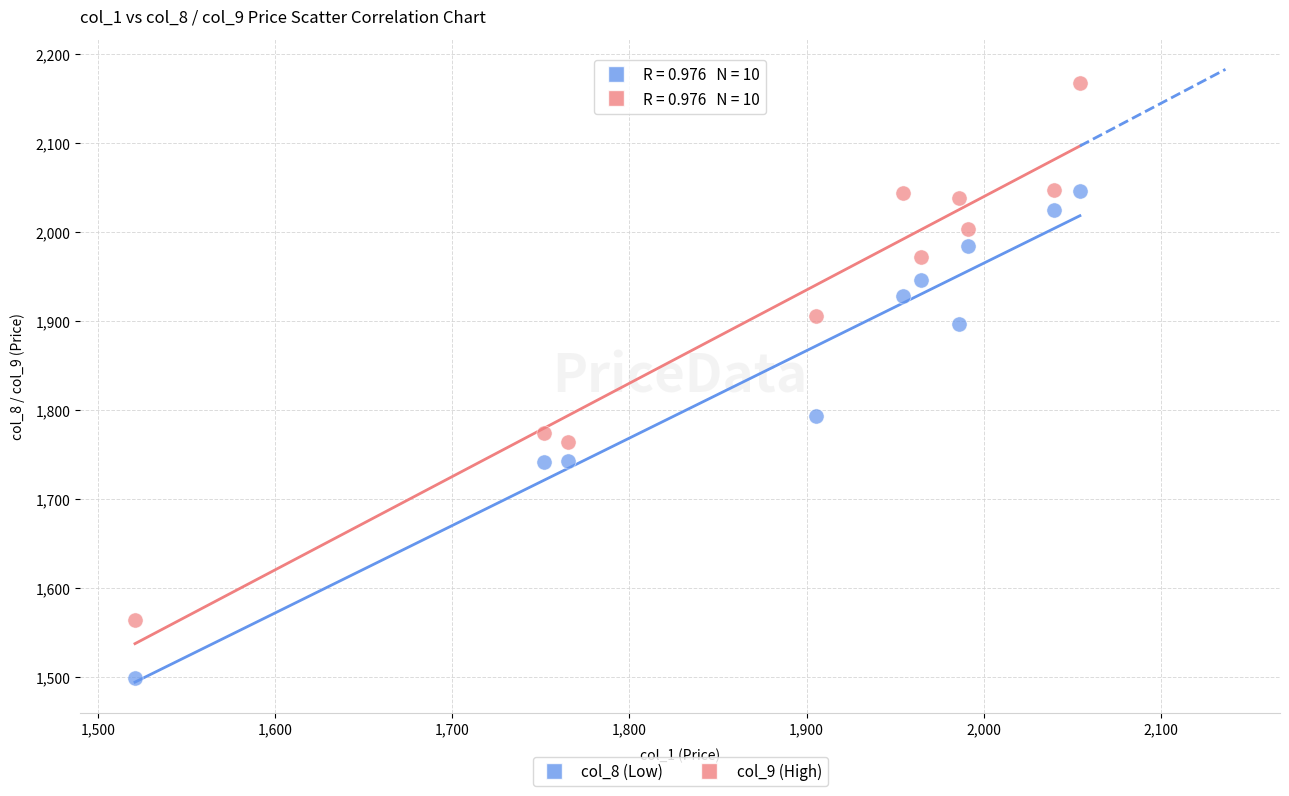

In the col_9 (High) series, what Y value is closest to 1865?

1905.0